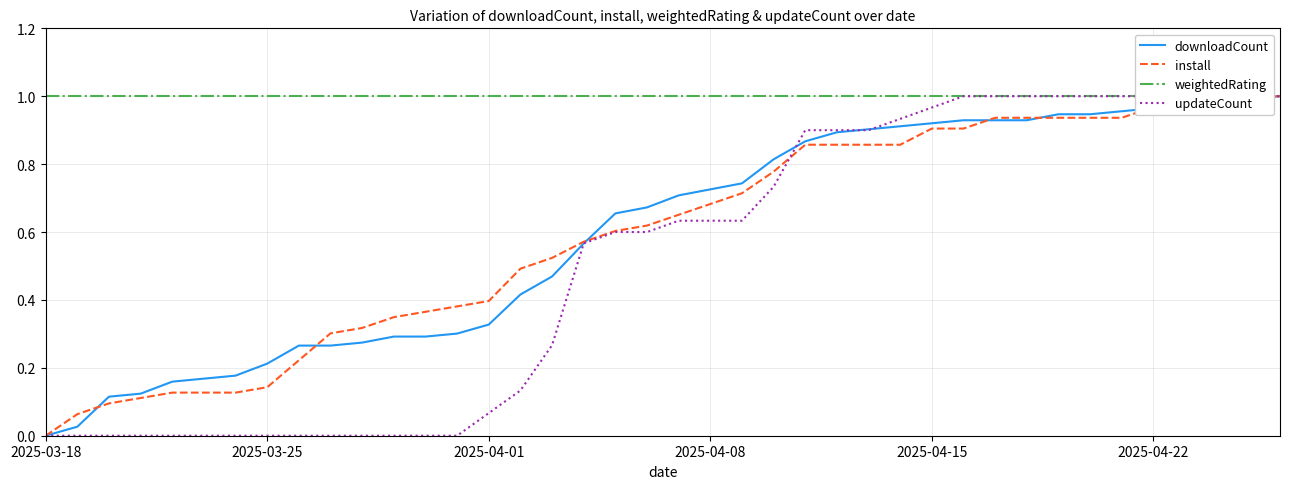

At which label does weightedRating reach its peak?

2025-03-18